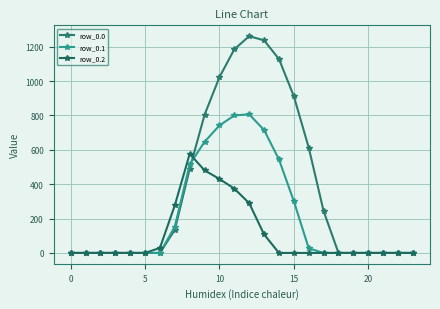

Reading left to right, extract all data points from this chart.

row_0.0: 0.0	0.0	0.0	0.0	0.0	0.0	0.0	134.3	489.3	804.0	1023.2	1185.2	1261.6	1237.4	1128.6	911.8	613.0	243.5	0.0	0.0	0.0	0.0	0.0	0.0
row_0.1: 0.0	0.0	0.0	0.0	0.0	0.0	0.0	153.2	514.8	646.9	742.1	800.2	806.9	715.3	544.1	301.4	26.8	0.0	0.0	0.0	0.0	0.0	0.0	0.0
row_0.2: 0.0	0.0	0.0	0.0	0.0	0.0	29.3	276.9	576.6	480.7	430.5	374.4	289.5	107.8	0.0	0.0	0.0	0.0	0.0	0.0	0.0	0.0	0.0	0.0